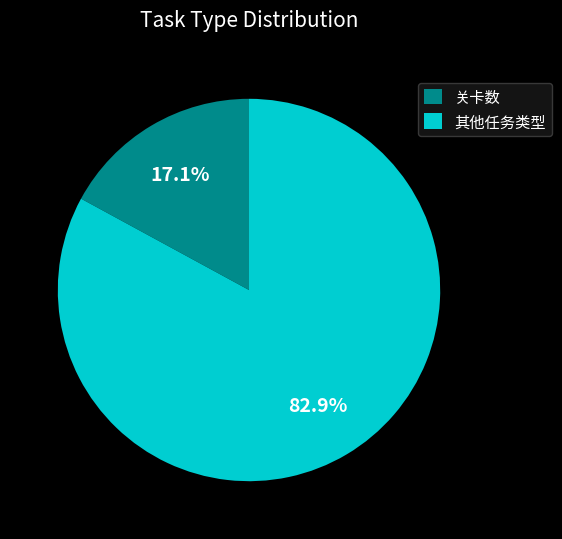

How many segments does this pie chart have?

2